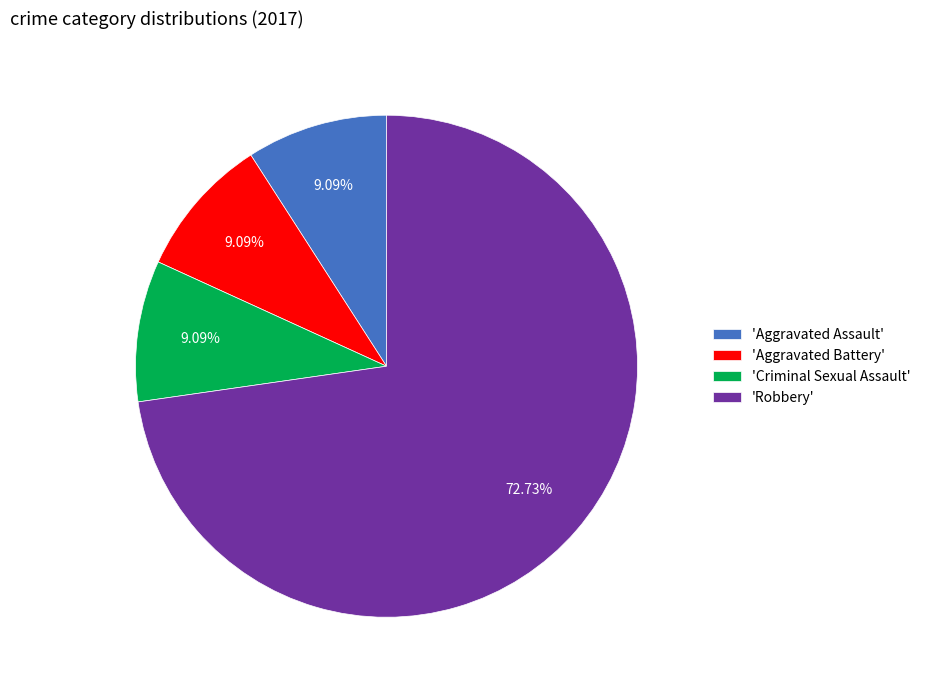

Combined, do 'Criminal Sexual Assault' and 'Aggravated Battery' account for over 50%?

No